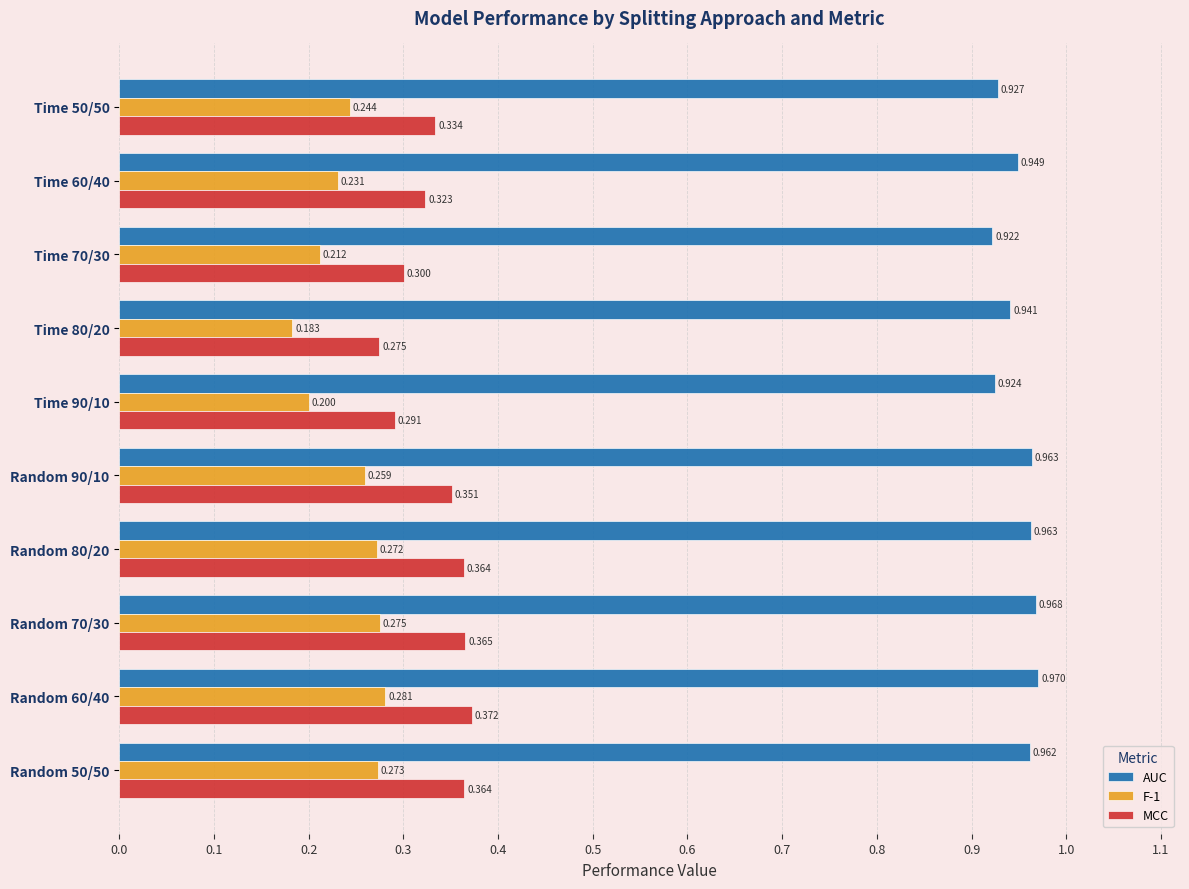

Which series has the largest total across all categories?

AUC